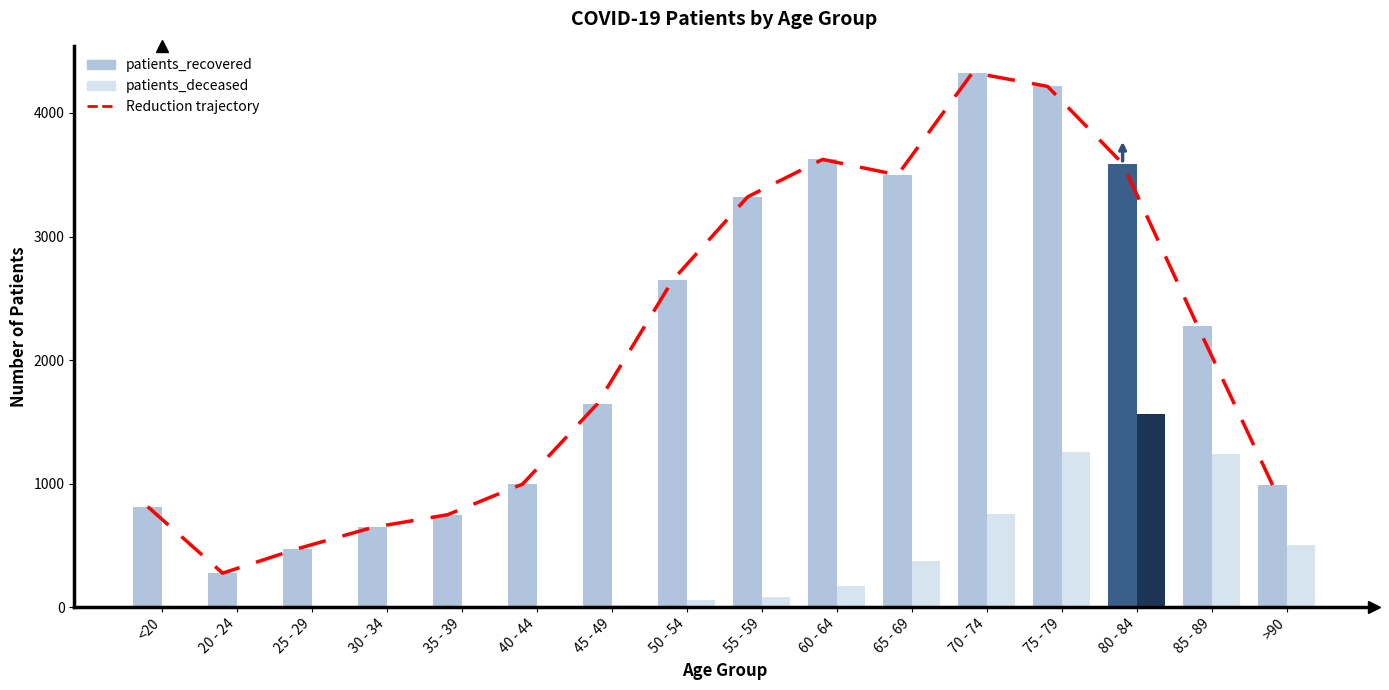

Is the value of patients_deceased at 20 - 24 greater than the value of patients_recovered at 65 - 69?

No